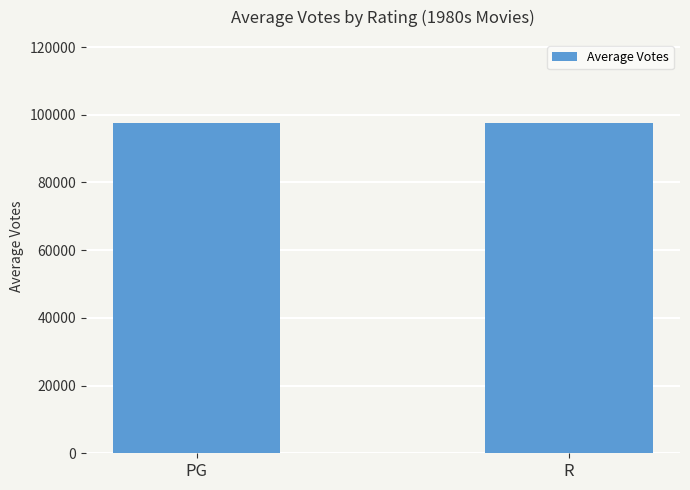

Where does the data first go above 97685?

R